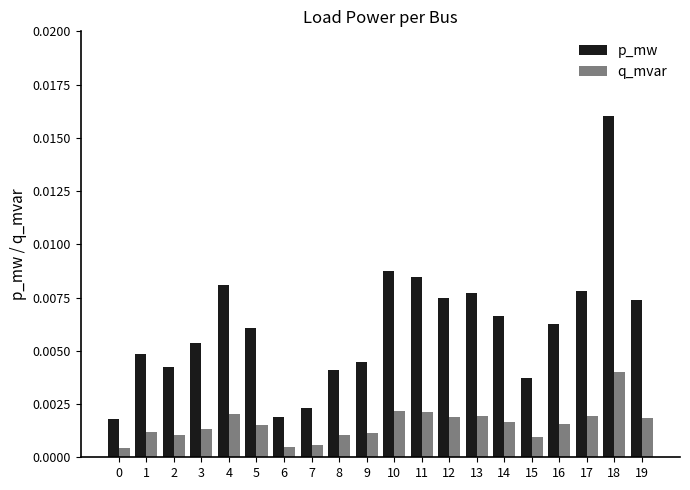

Which category has the highest value in the q_mvar series?

18